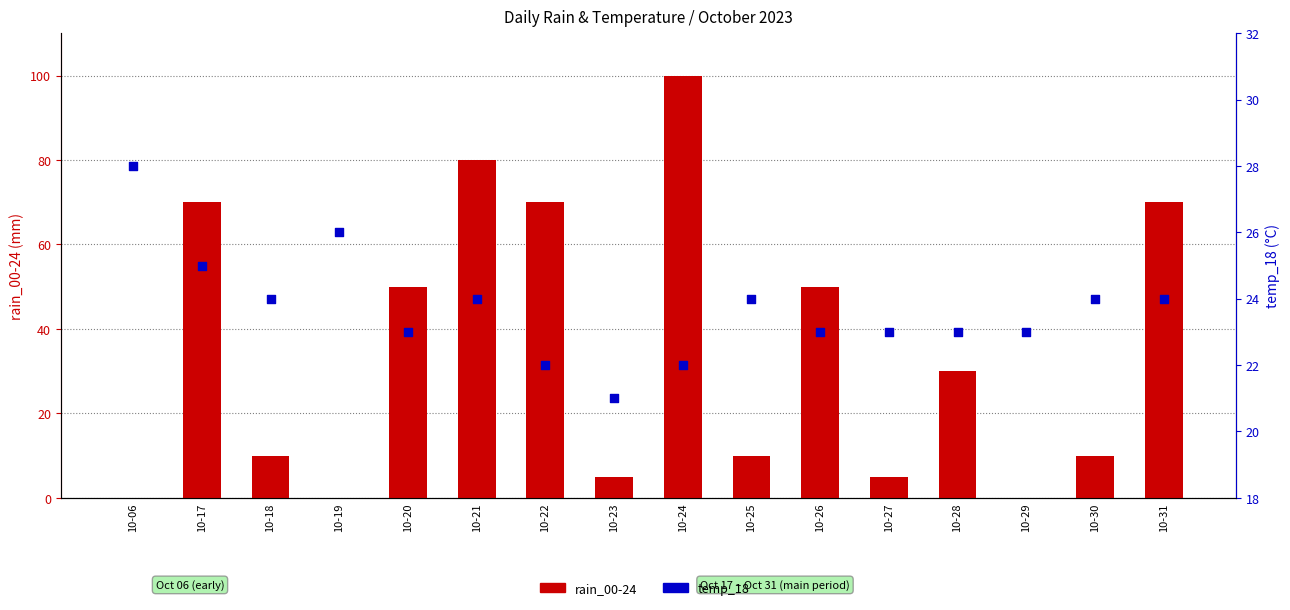

What are all the series names shown in the legend?

rain_00-24, temp_18